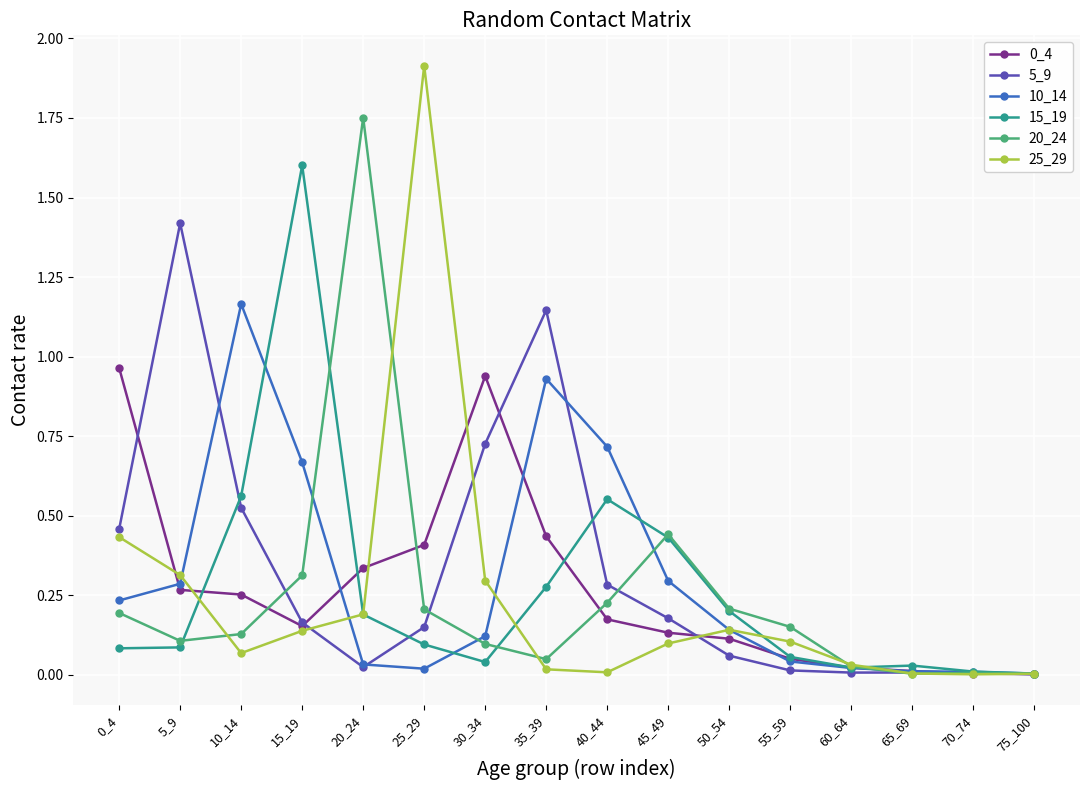

True or false: 20_24 has more than 0 interior local peaks.

True